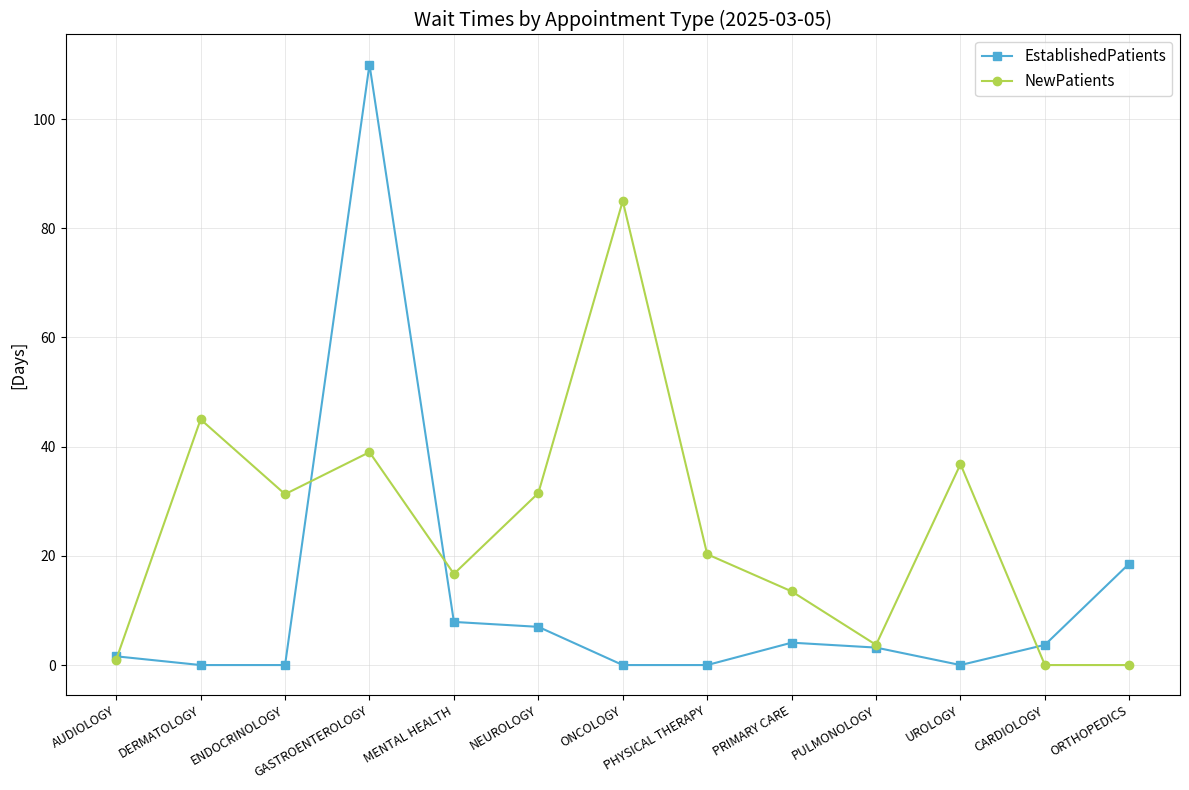

At which category does NewPatients reach its first local peak?

DERMATOLOGY